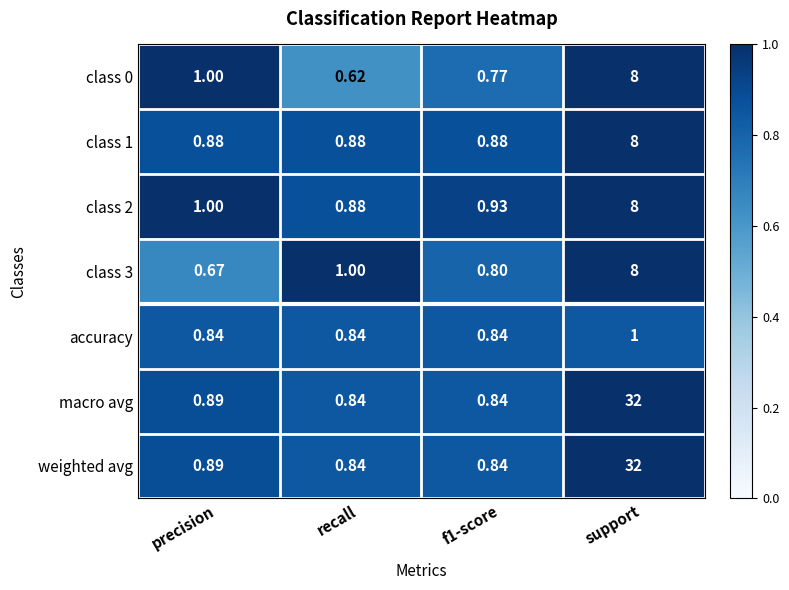

How many distinct data groups are displayed?

7